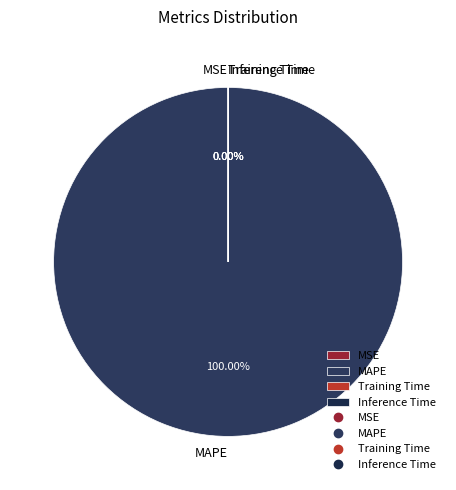

Which has a higher value, Training Time or MSE?

MSE